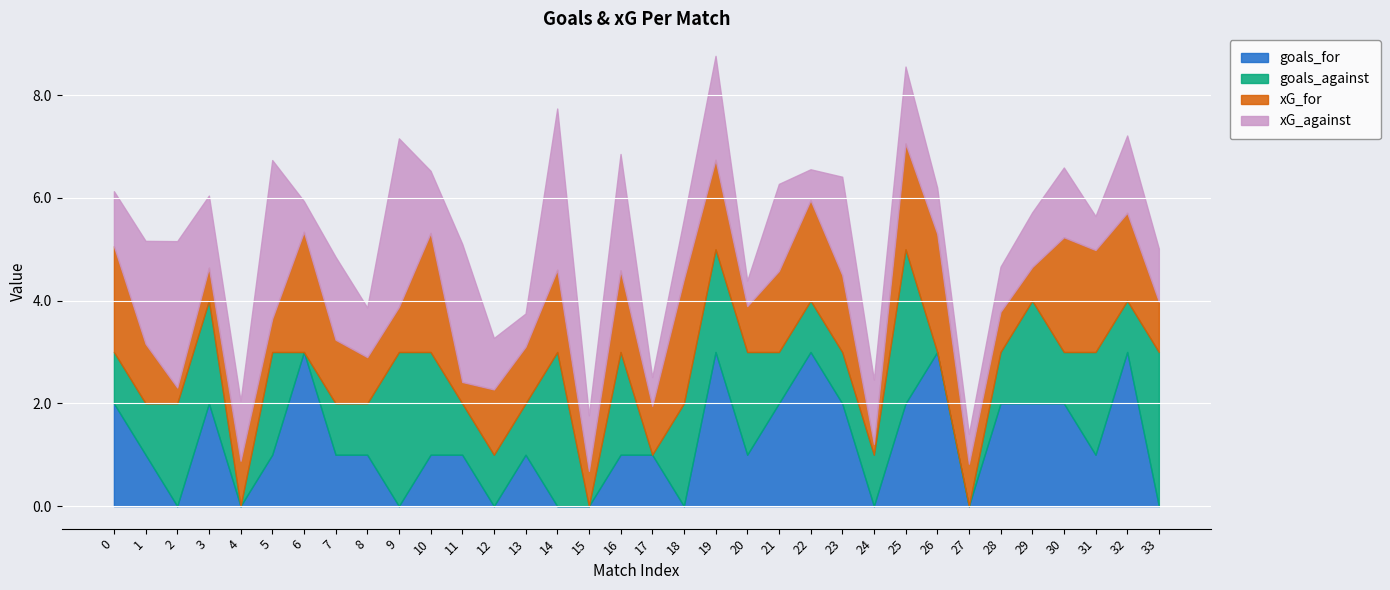

Which series has the widest spread of values?

goals_for